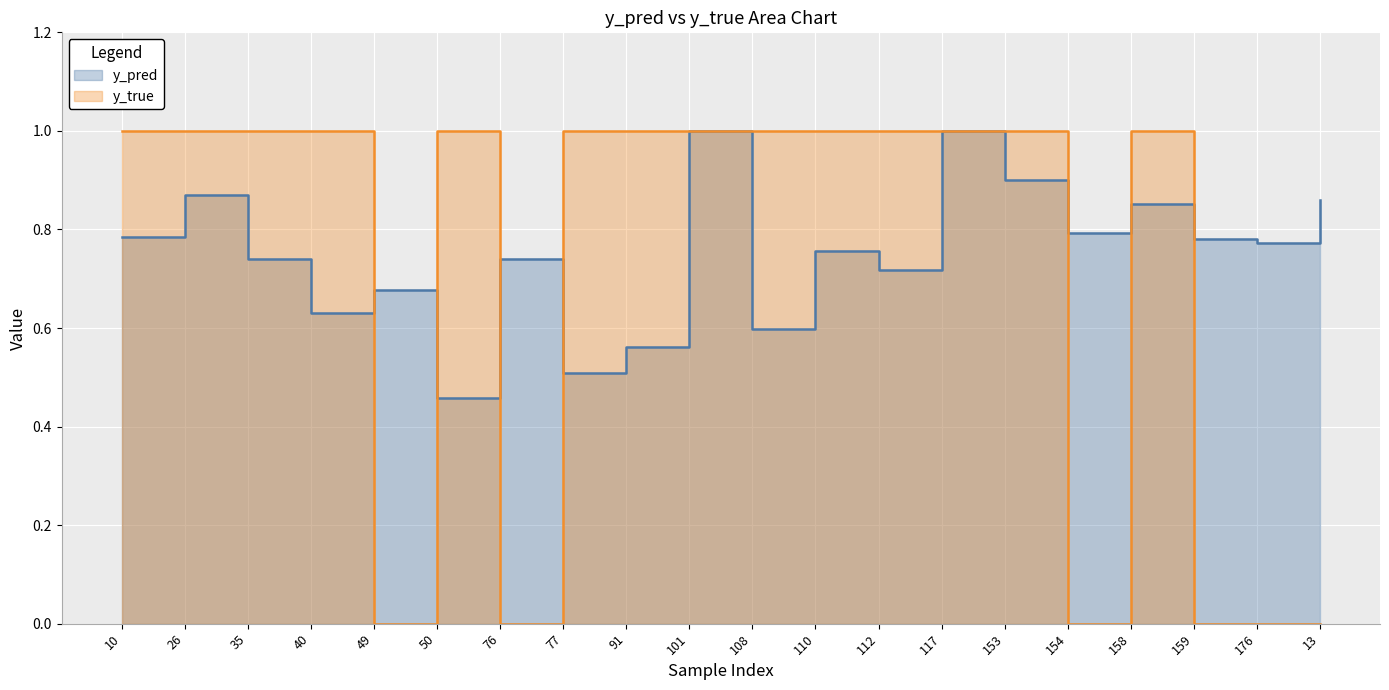

How many categories are shown in the chart?

20